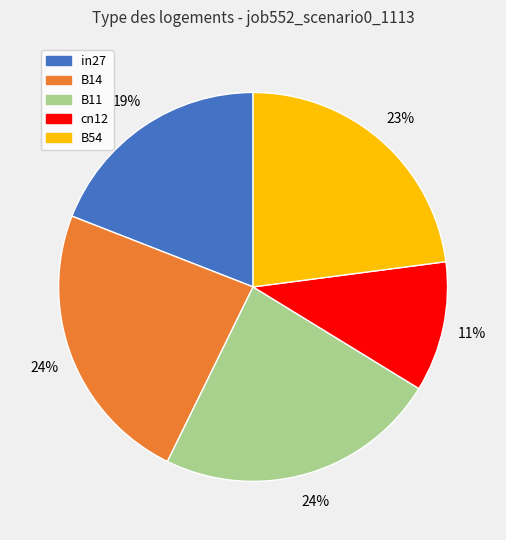

True or false: in27 accounts for 19% of the total.

True